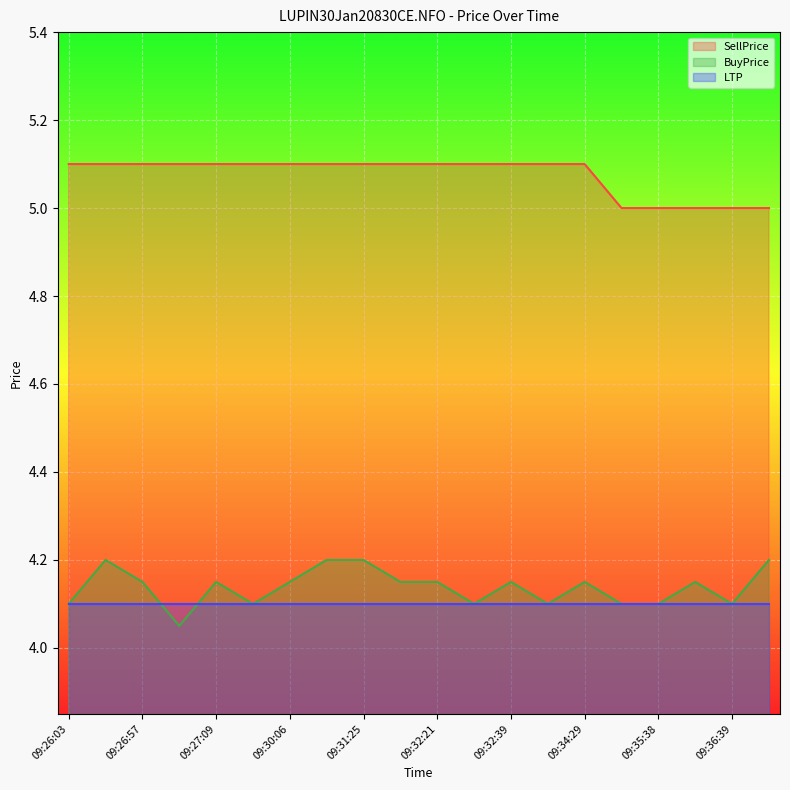

Does the chart display data point markers on the line(s)?

No